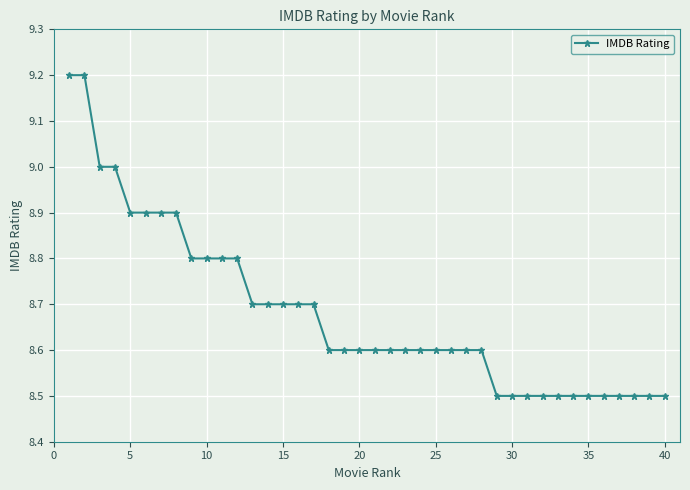

Count the values in the range 8 to 9.

38